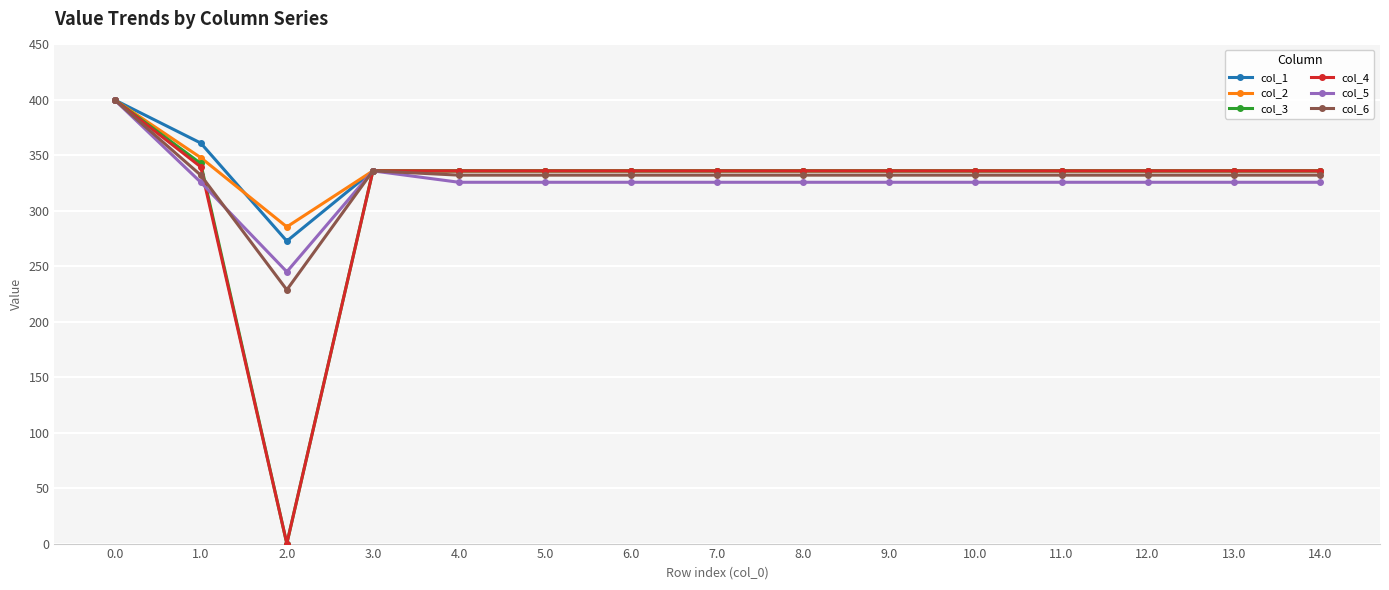

Which label corresponds to the smallest value in the chart?

2.0